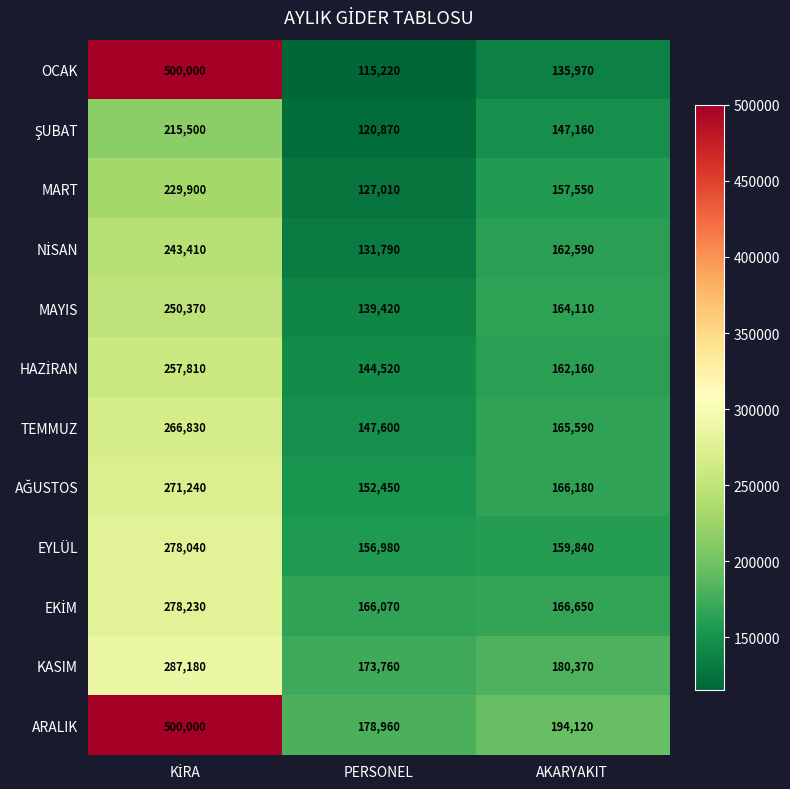

The value of TEMMUZ at PERSONEL is 147600. True or false?

True